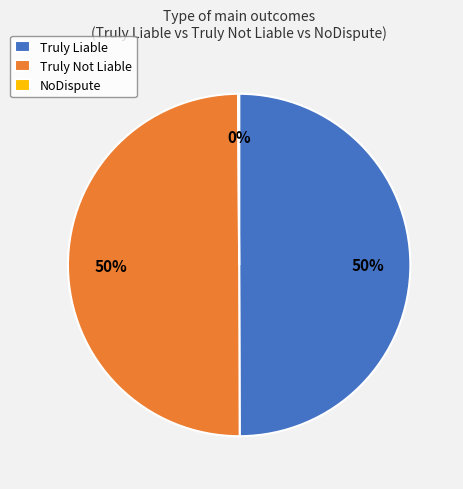

To the nearest percent, what is the difference between the largest and smallest slice percentages?

50%